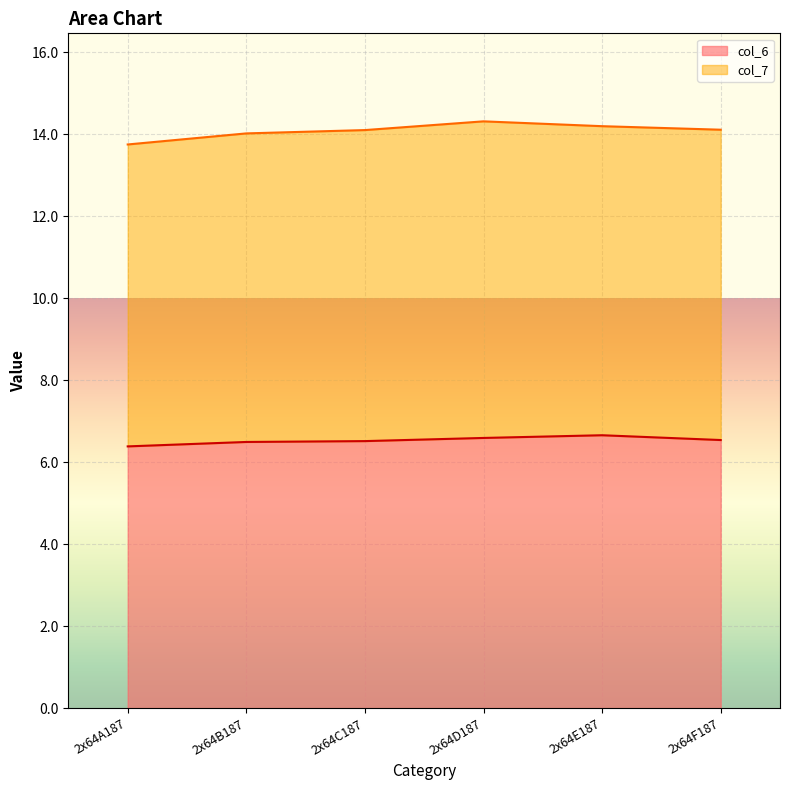

What is the difference between the maximum and second lowest values?

0.2